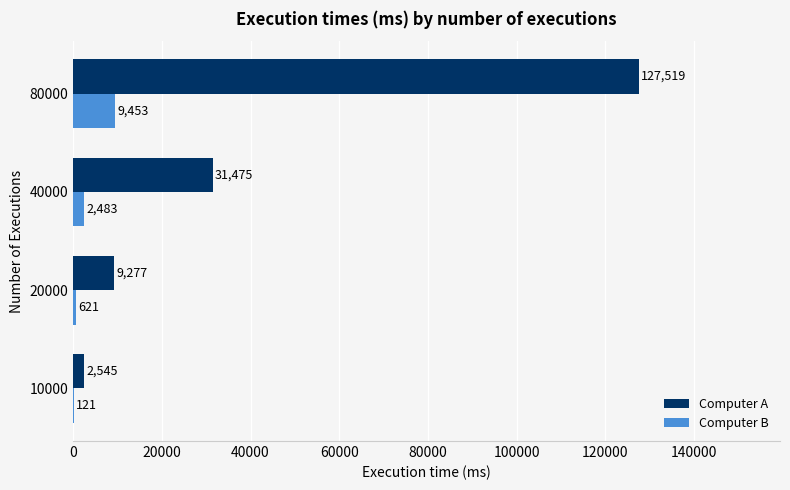

What is the greatest value displayed?

127519